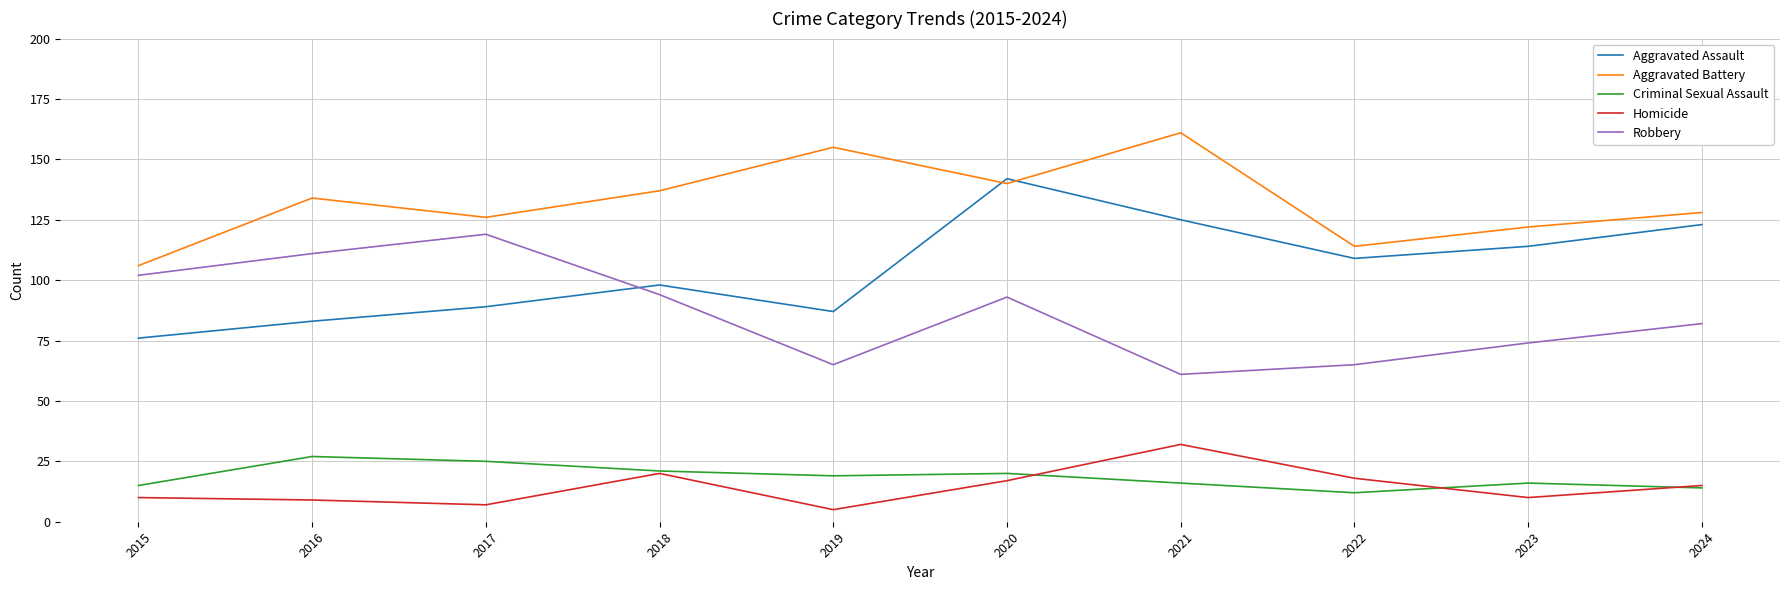

Which series has the largest total across all categories?

Aggravated Battery